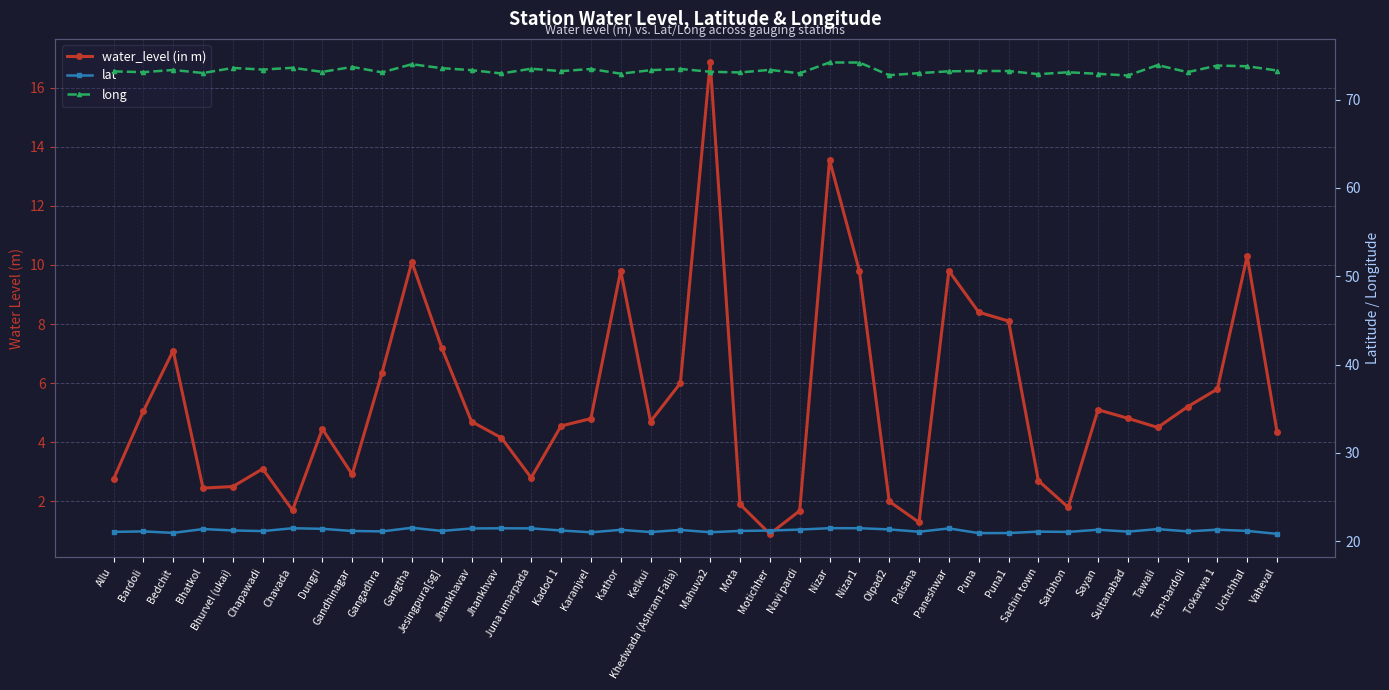

What are all the series names shown in the legend?

water_level (in m), lat, long